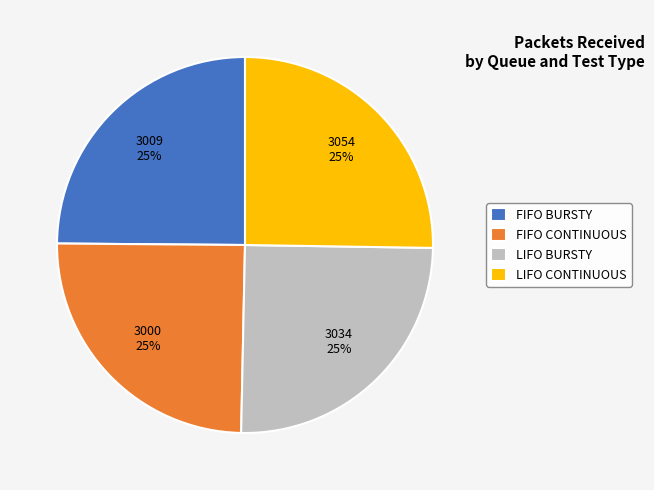

Does LIFO CONTINUOUS represent more than half of the total?

No